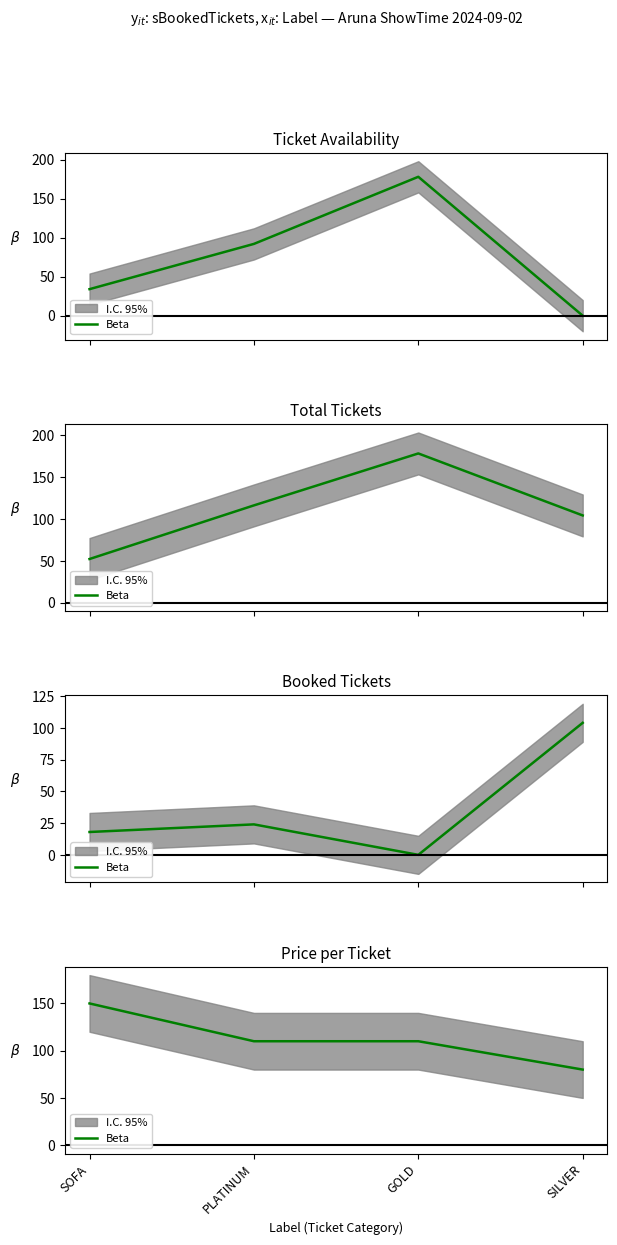

The chart shows a value of 128 at SILVER. True or false?

False